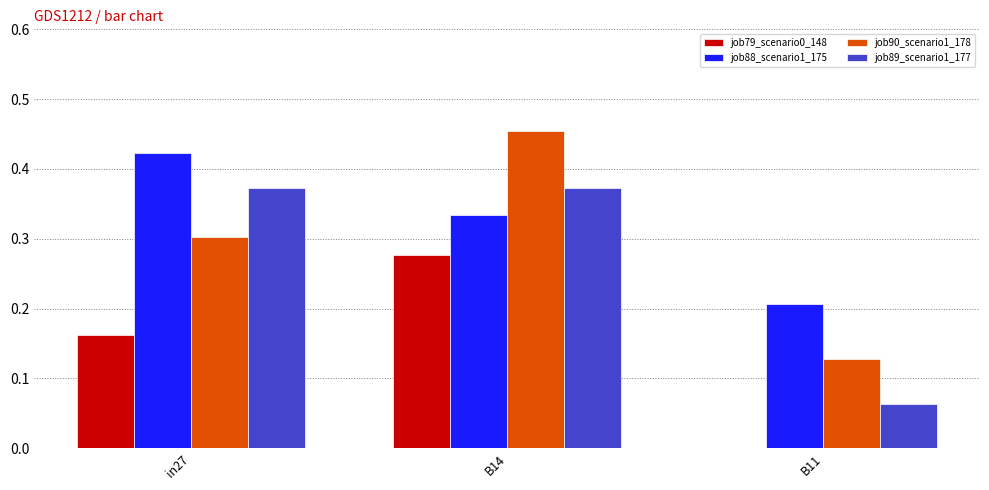

What is the sum of all job90_scenario1_178 values?

0.9